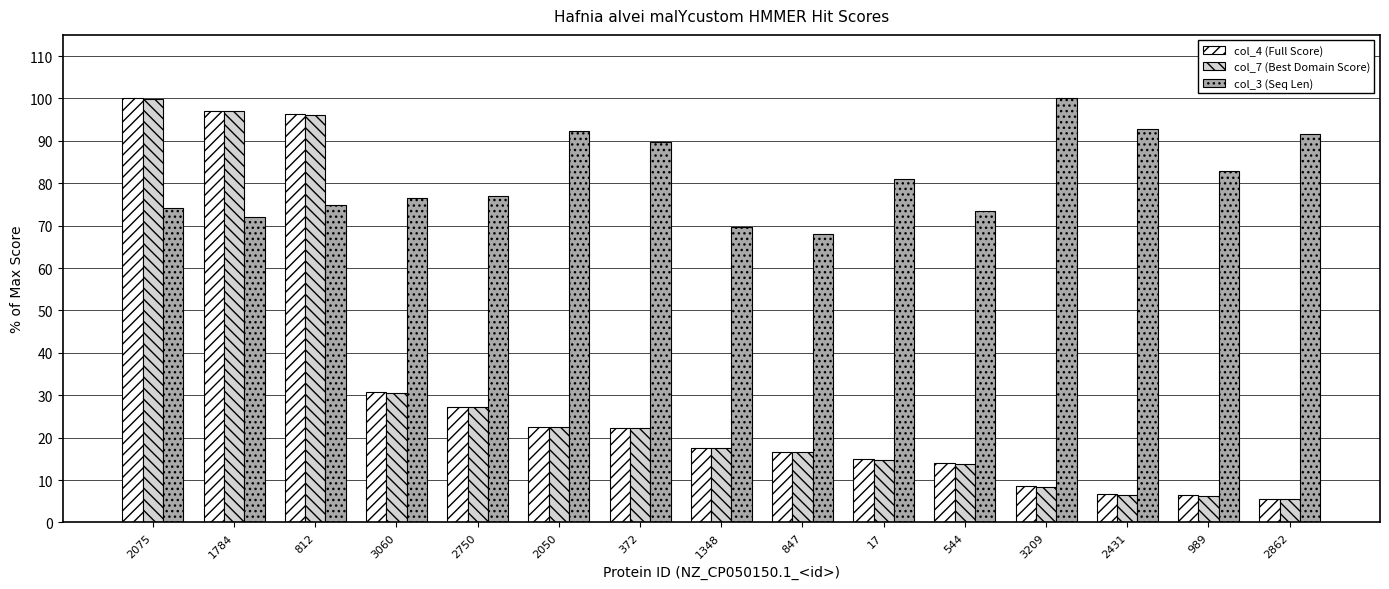

What is the spread (max minus min) of values at 2862?

86.1